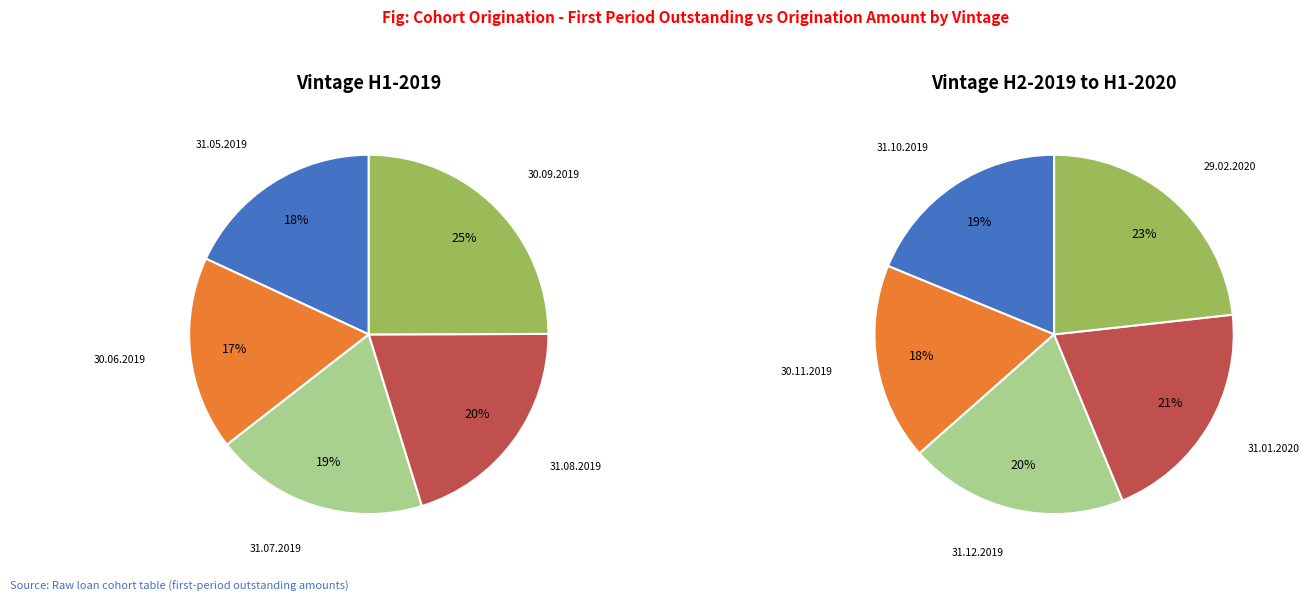

True or false: 29.02.2020 accounts for 2% of the total.

False